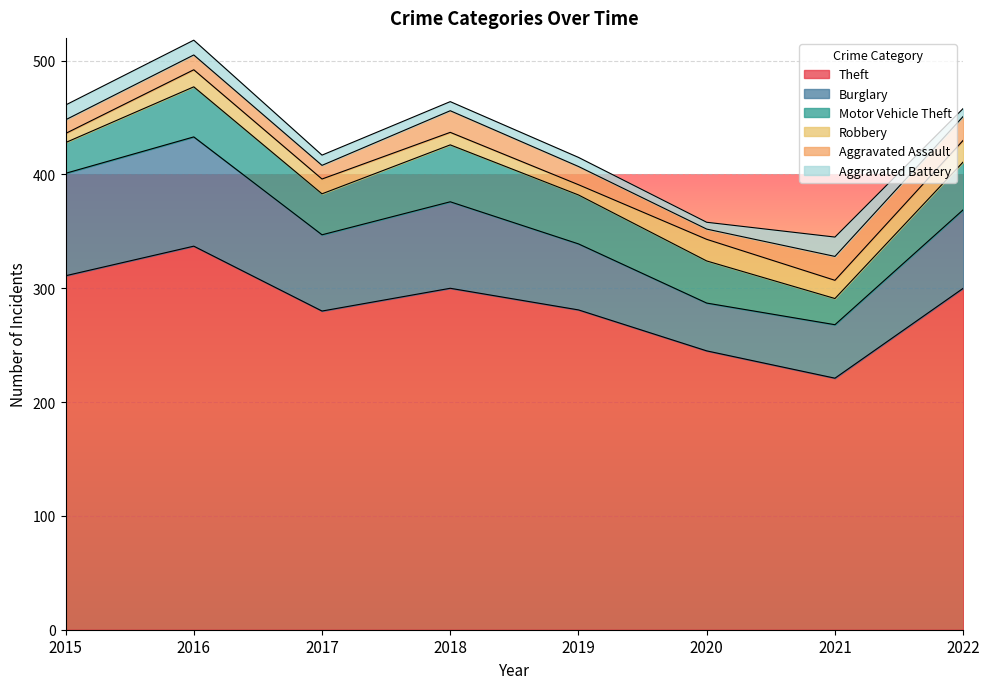

True or false: Aggravated Battery and Burglary intersect in this chart.

False